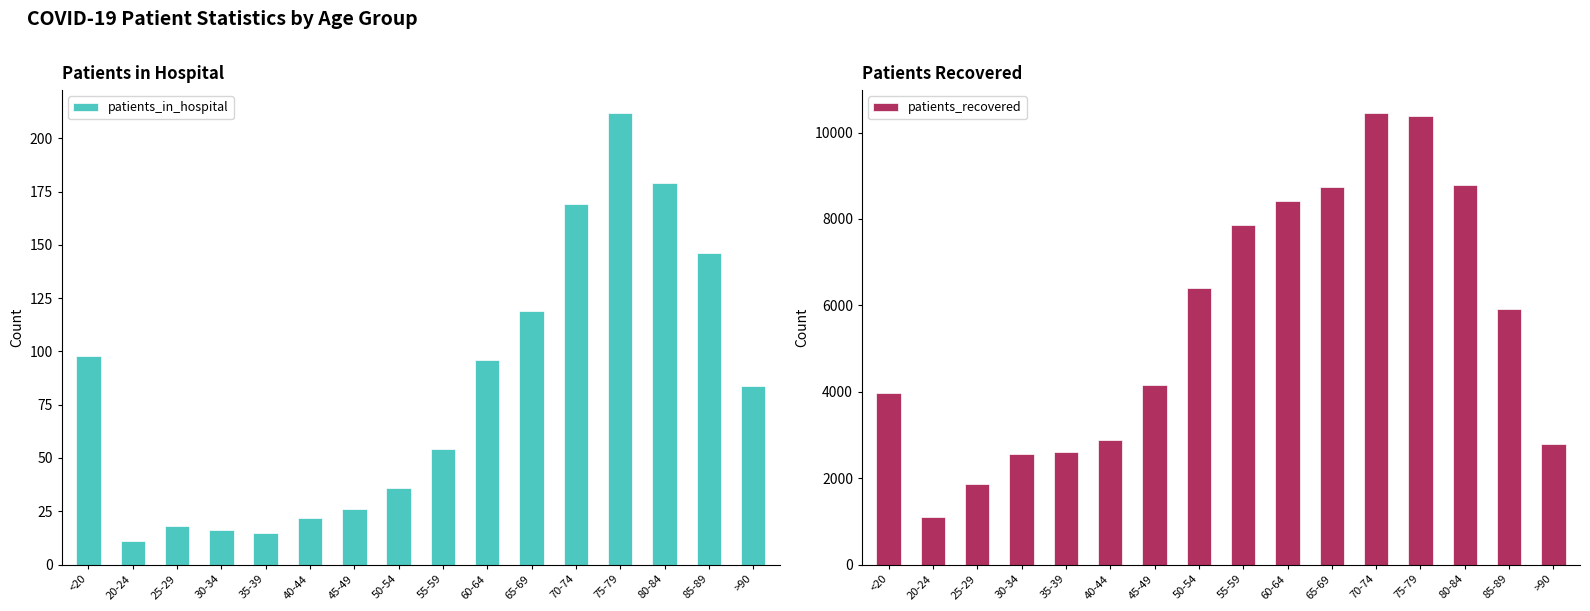

How many series are shown in this chart?

2